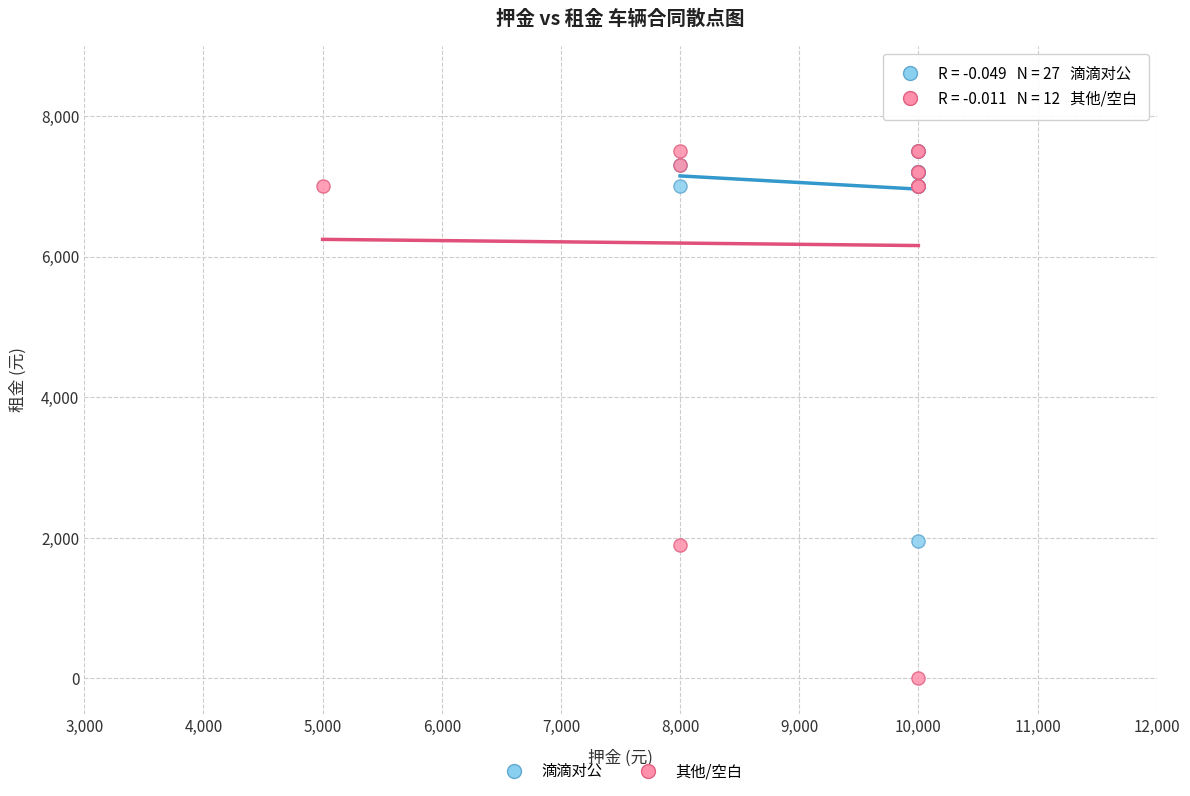

Which series has the widest spread of Y values?

其他/空白